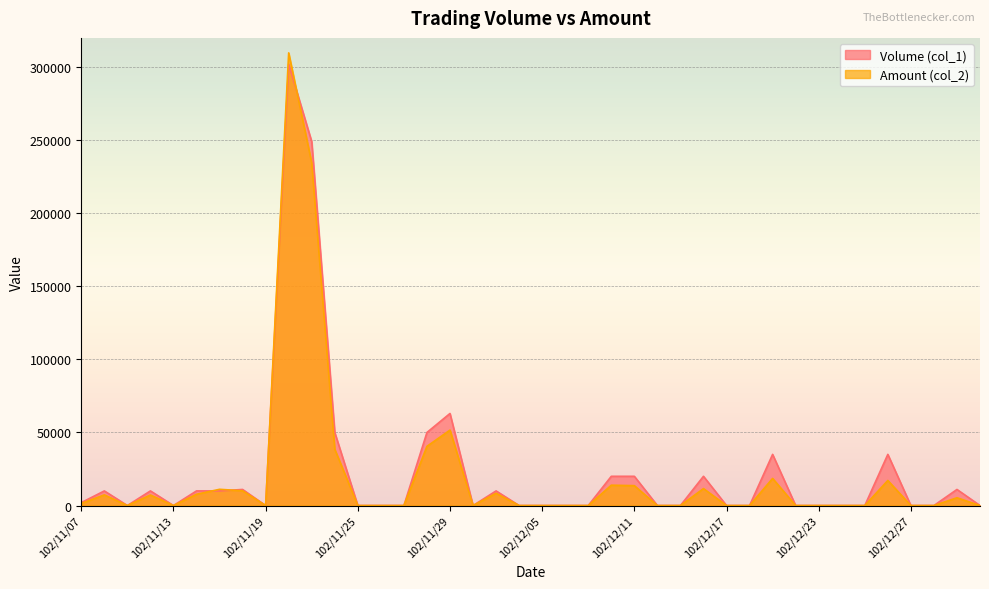

True or false: Amount (col_2) has more than 1 points higher than both neighbors.

True